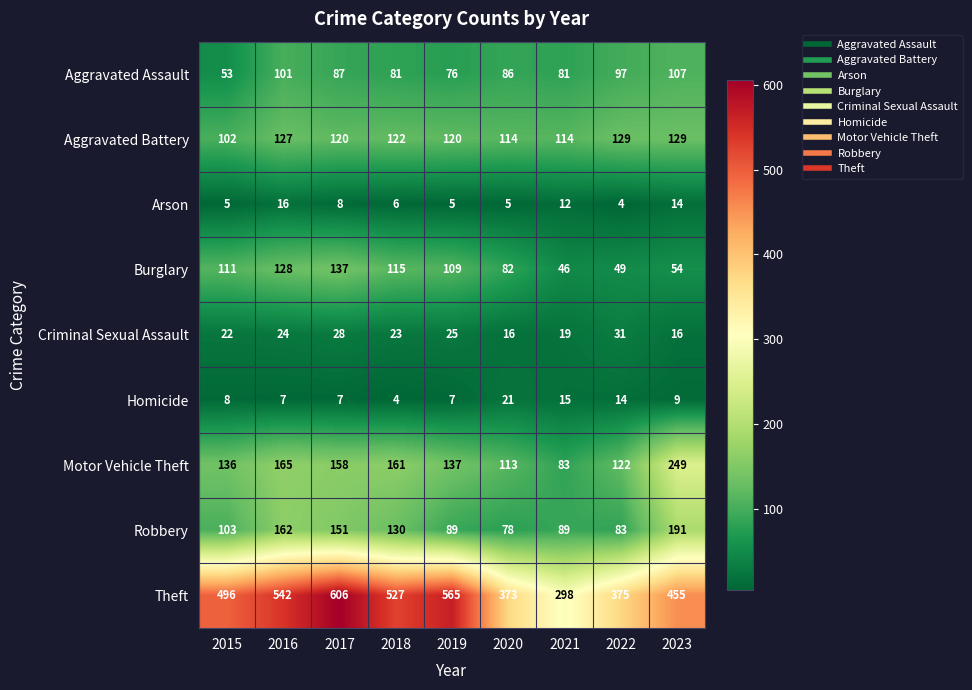

Which series has the widest spread of values?

Theft